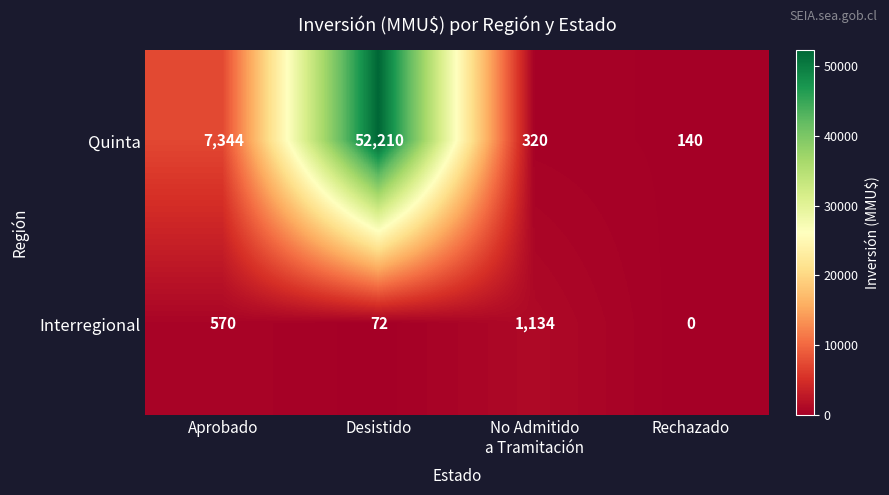

Rank the series by their maximum value, from highest to lowest.

Quinta, Interregional